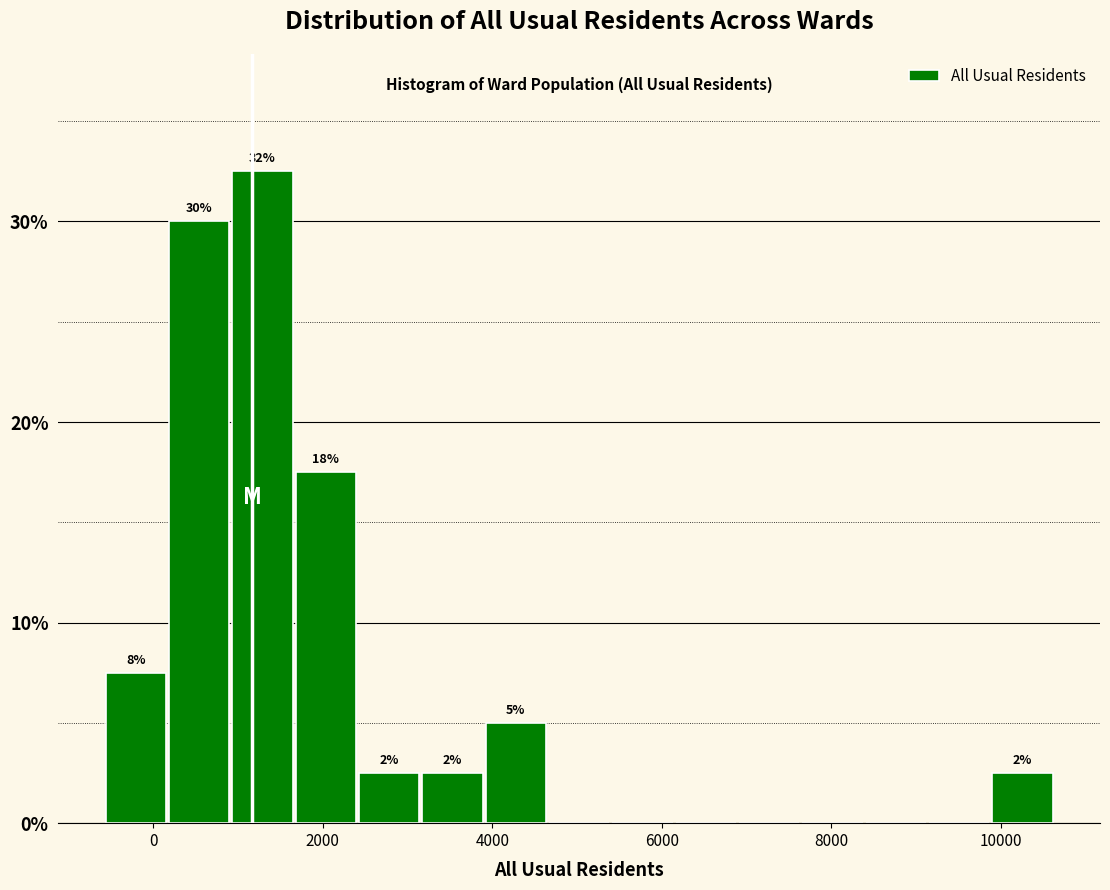

Read against the x-axis, roughly where is the centre of the tallest bar?

1200